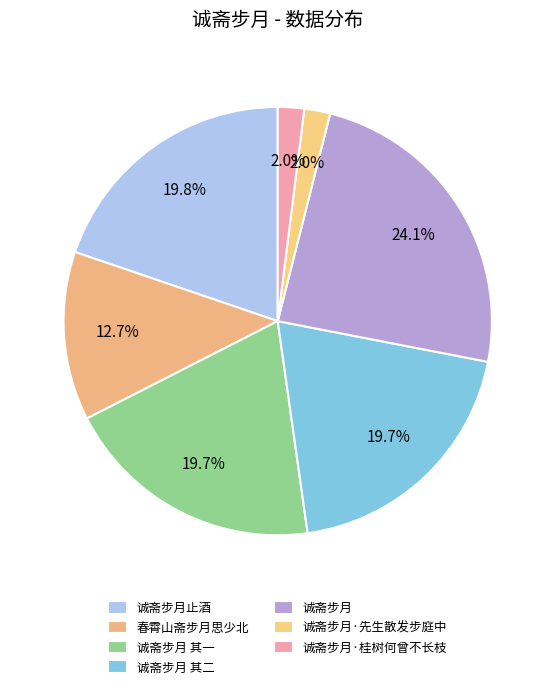

Rank the categories by value from highest to lowest.

诚斋步月, 诚斋步月止酒, 诚斋步月 其一, 诚斋步月 其二, 春霄山斋步月思少北, 诚斋步月·桂树何曾不长枝, 诚斋步月·先生散发步庭中